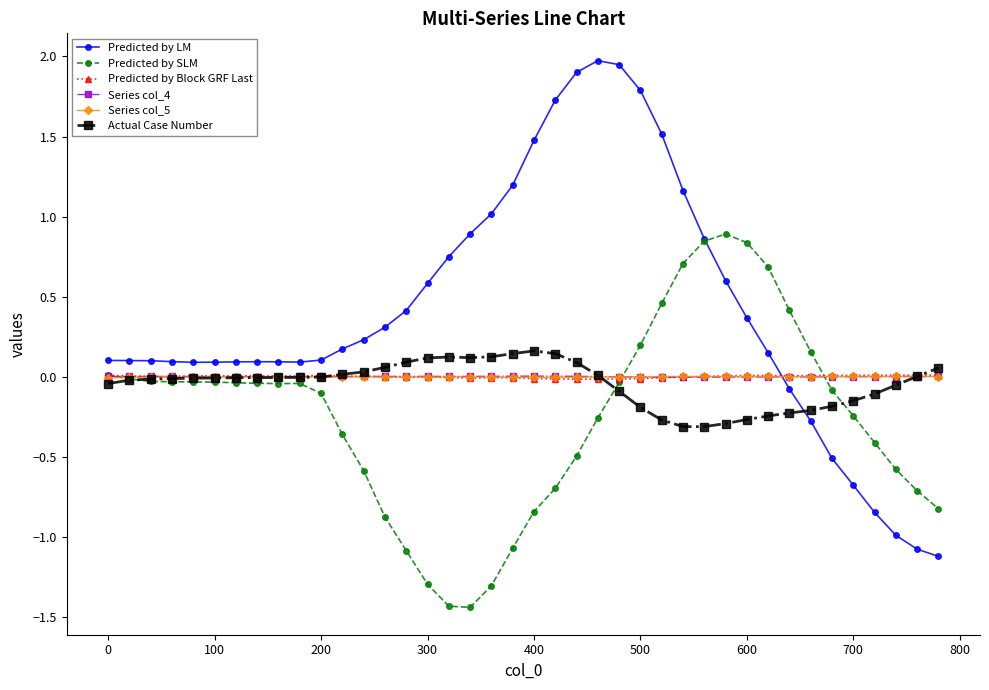

What is the greatest value displayed?

2.0